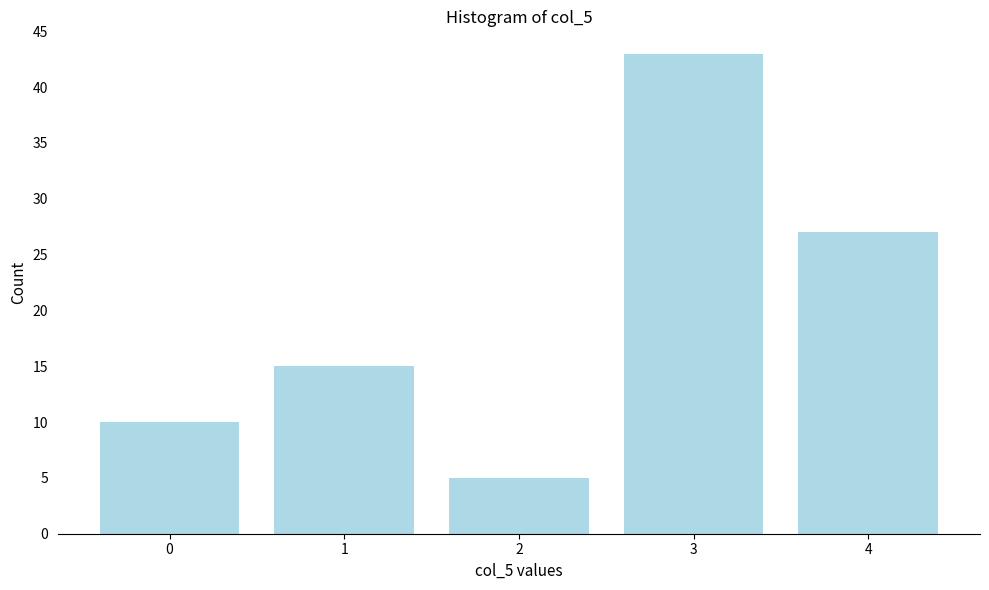

Reading right to left, what are all the values shown in this chart?

27	43	5	15	10